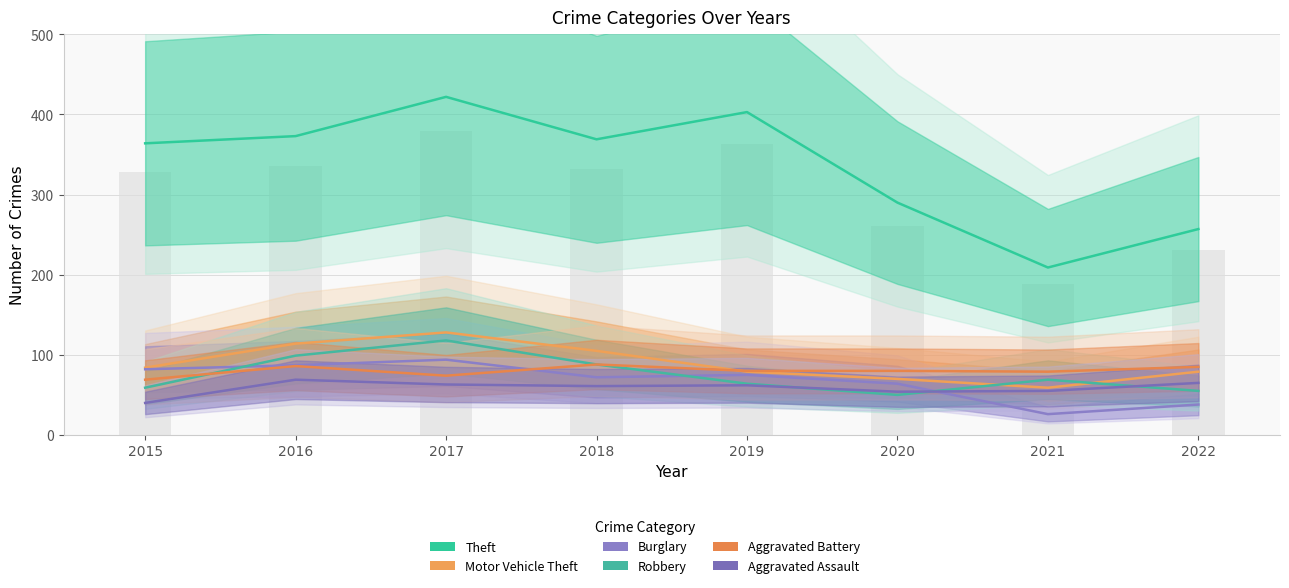

What is the difference between the Aggravated Assault values at 2015 and 2022?

25